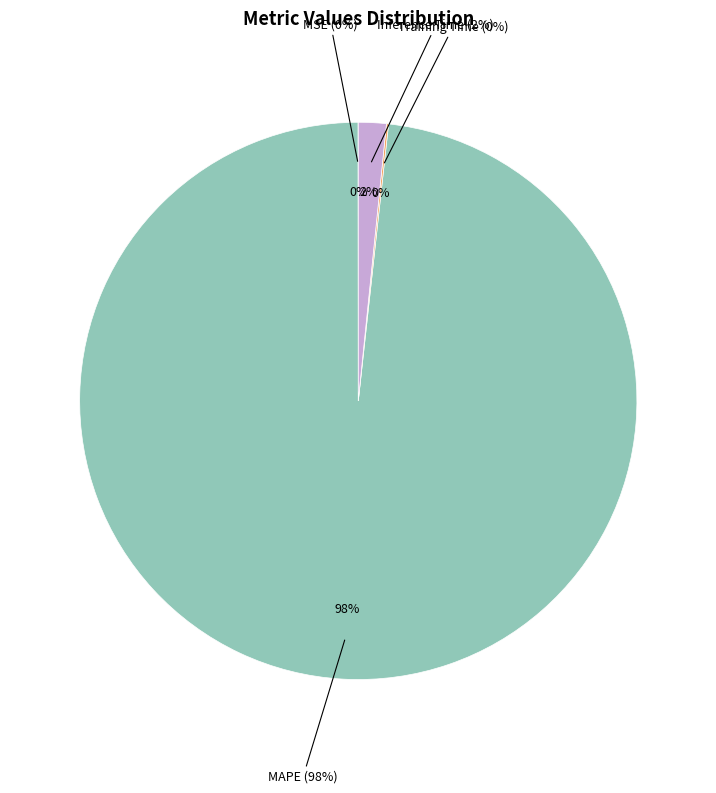

What is the majority slice?

MAPE